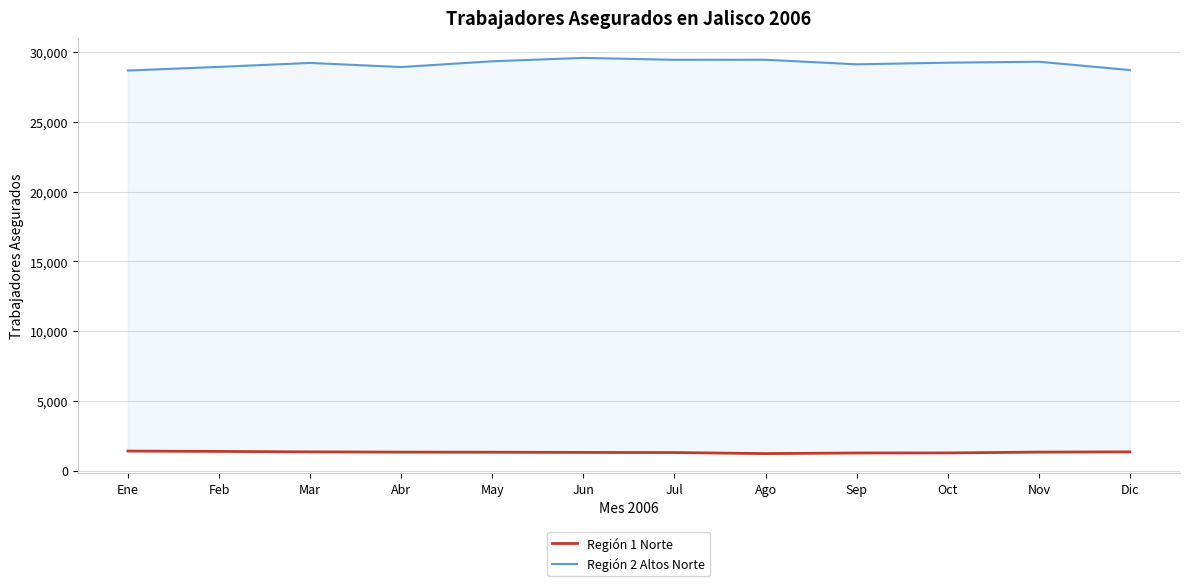

What is the difference between the highest and lowest values at May?

28038